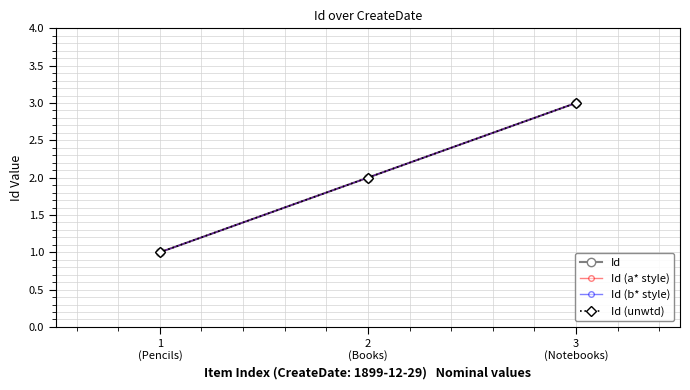

Does the chart display data point markers on the line(s)?

Yes